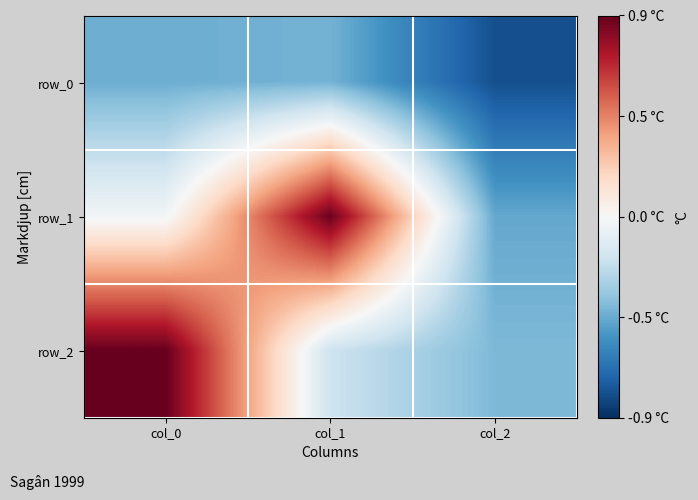

How many values in row_1 are below zero?

2